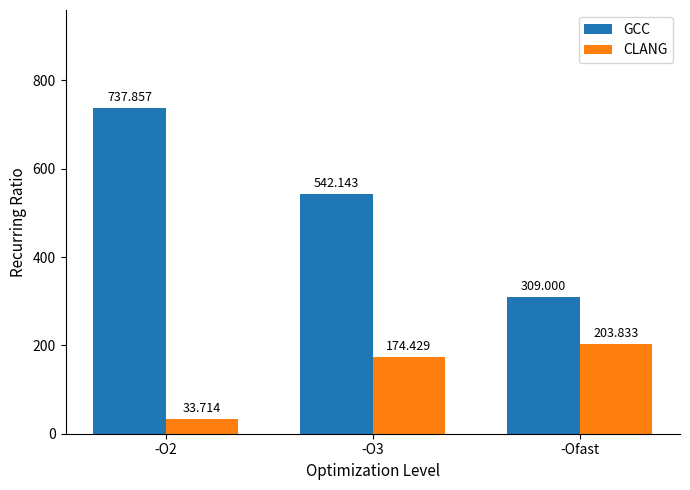

Which has a higher value, -O2 or -Ofast?

-O2